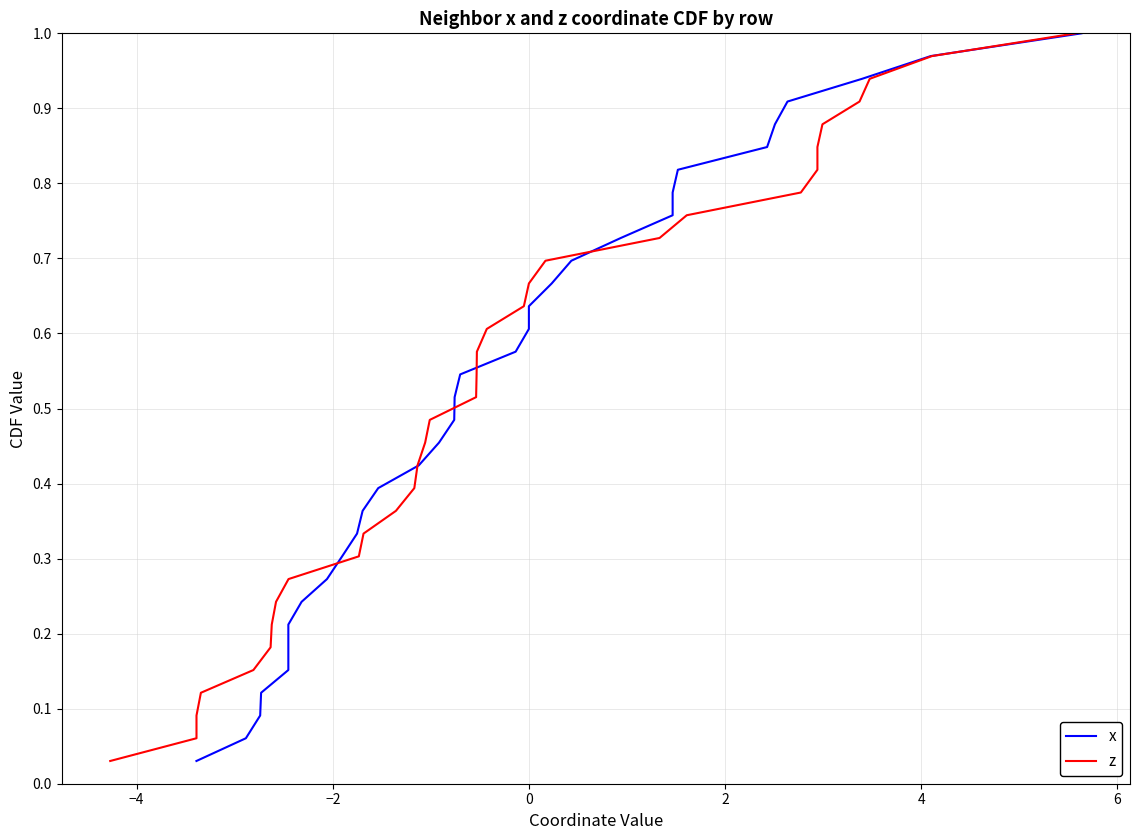

True or false: z has more than 1 points higher than both neighbors.

False